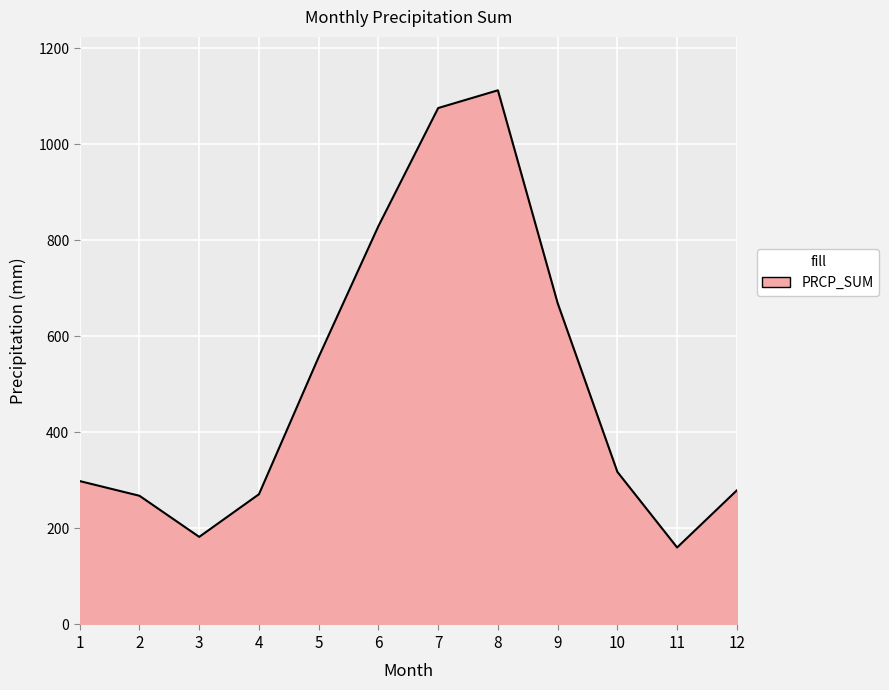

At which label does the data first exceed 317?

5